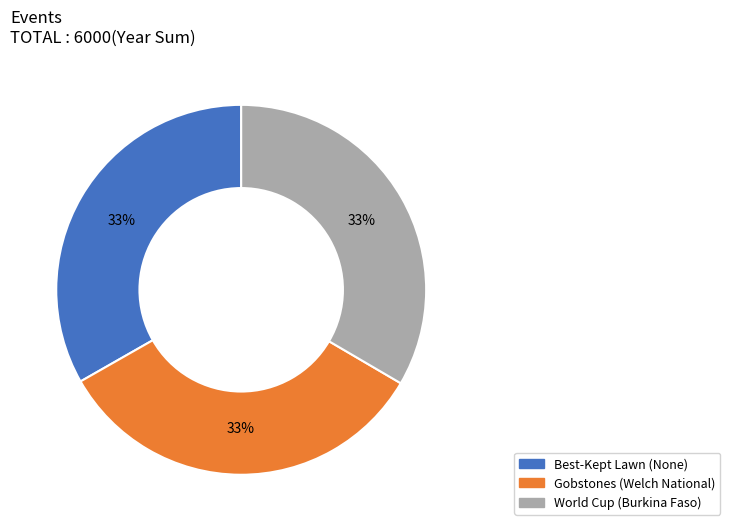

To the nearest percent, what percentage of the pie is Best-Kept Lawn?

33%